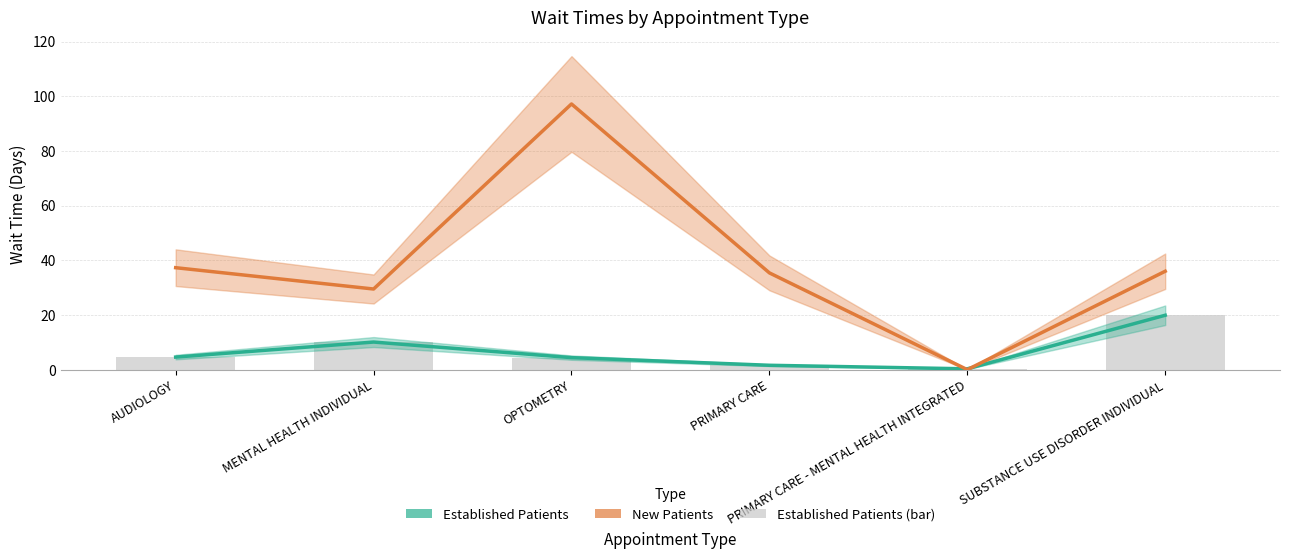

Which series has the largest total across all categories?

New Patients